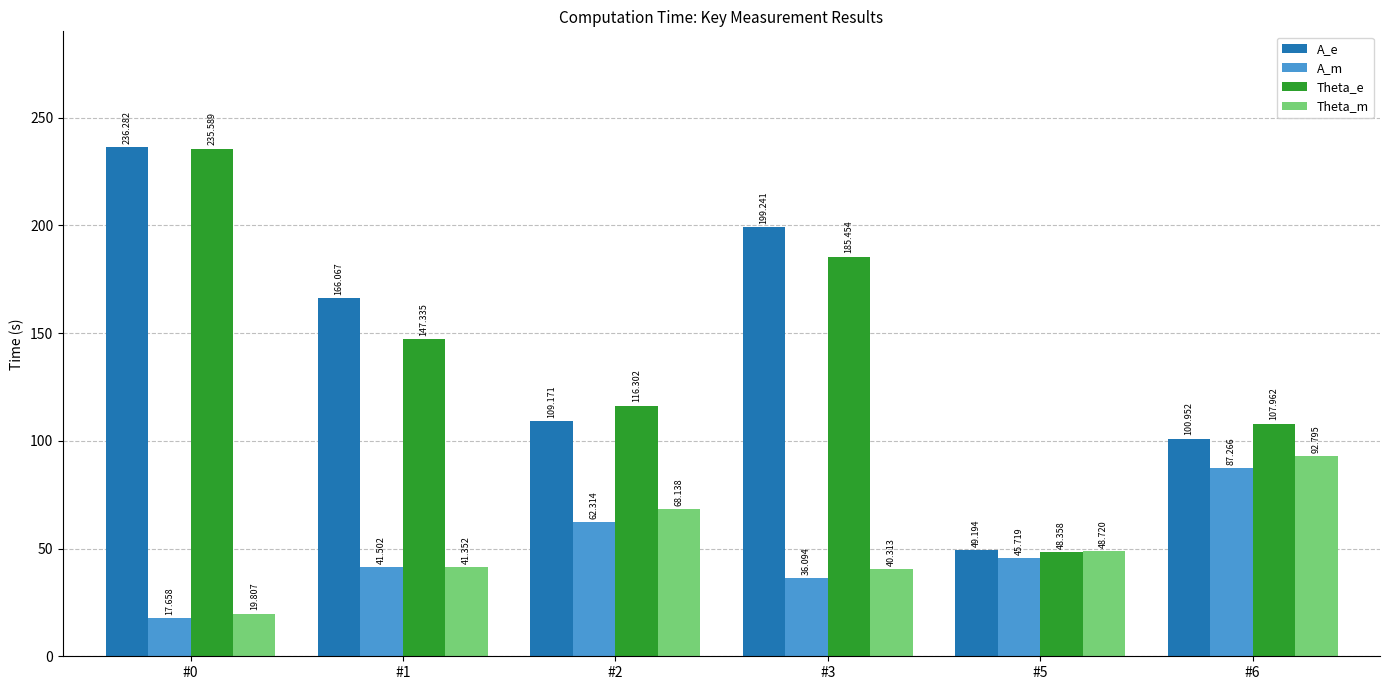

Reading left to right, what are all the values shown in this chart?

A_e: 236.3	166.1	109.2	199.2	49.2	101.0
A_m: 17.7	41.5	62.3	36.1	45.7	87.3
Theta_e: 235.6	147.3	116.3	185.5	48.4	108.0
Theta_m: 19.8	41.4	68.1	40.3	48.7	92.8